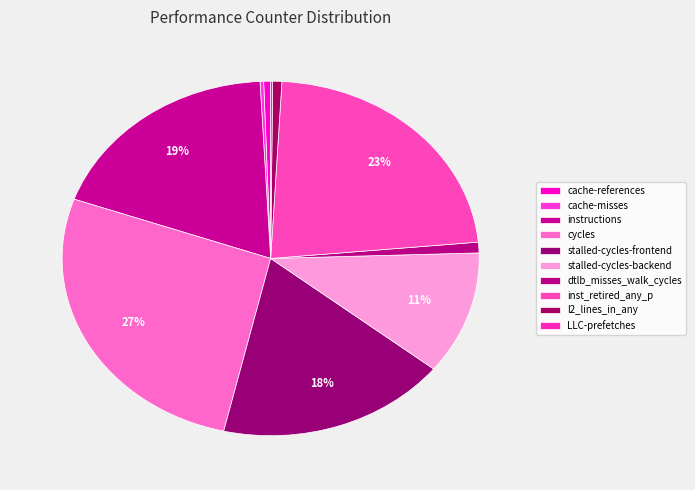

True or false: stalled-cycles-frontend accounts for 18% of the total.

True